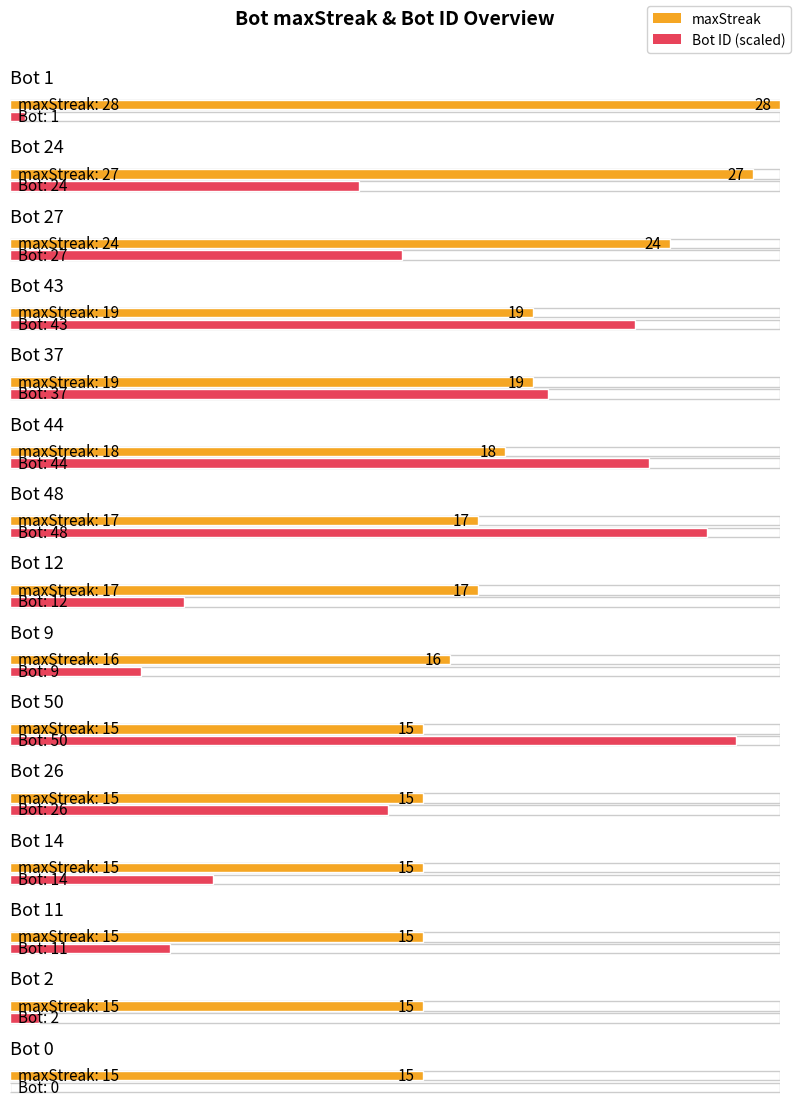

Is the value of maxStreak at Bot 0 greater than the value of Bot at Bot 9?

Yes